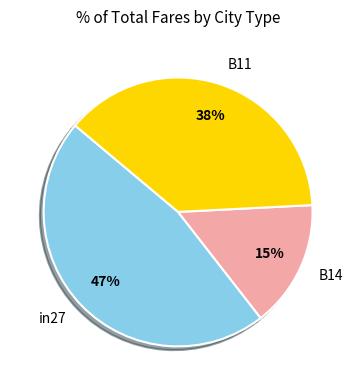

To the nearest percent, what portion does B14 represent?

15%